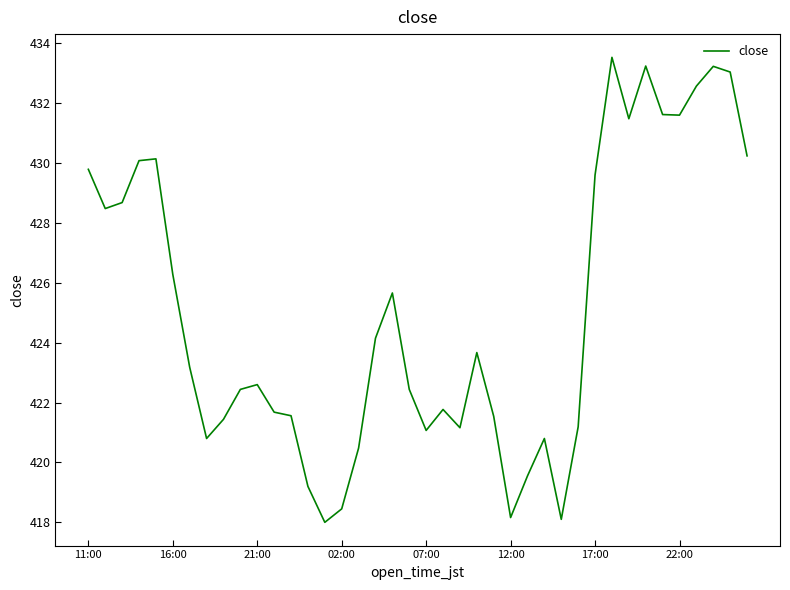

How many categories are shown in the chart?

40